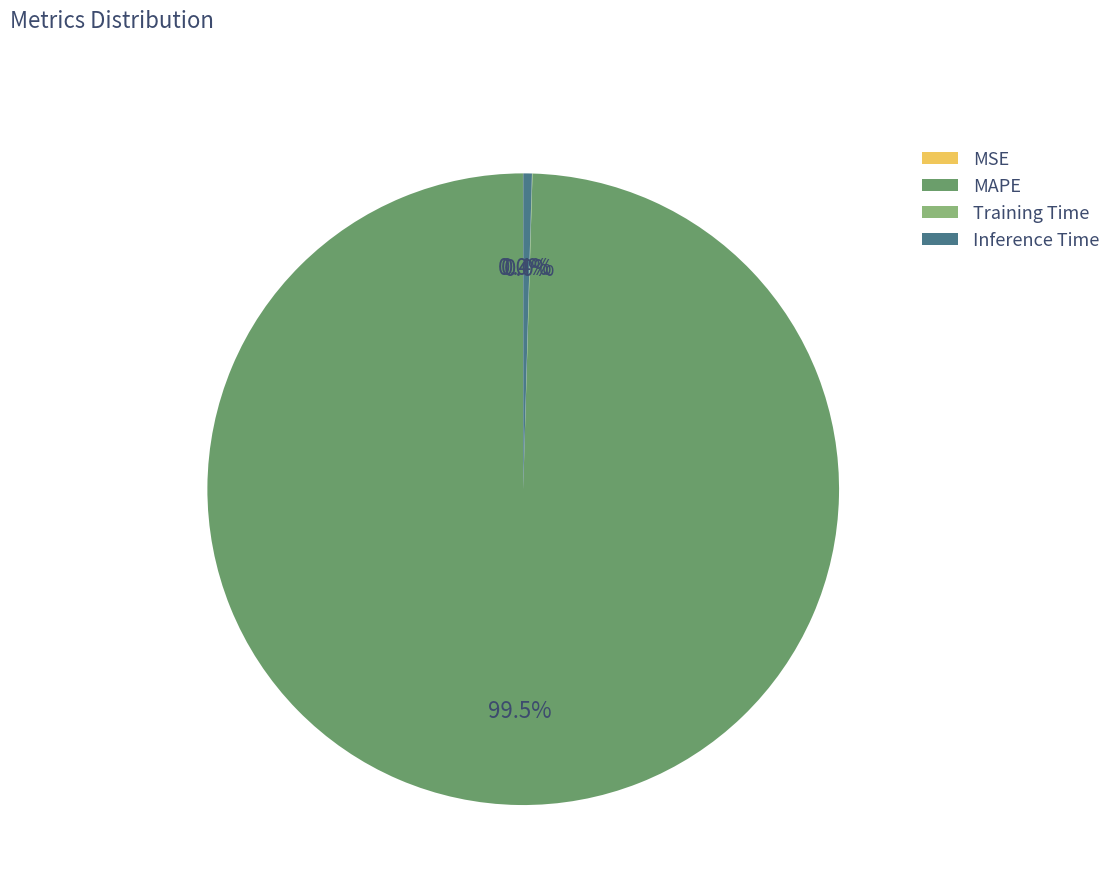

What is the largest slice in the pie chart?

MAPE